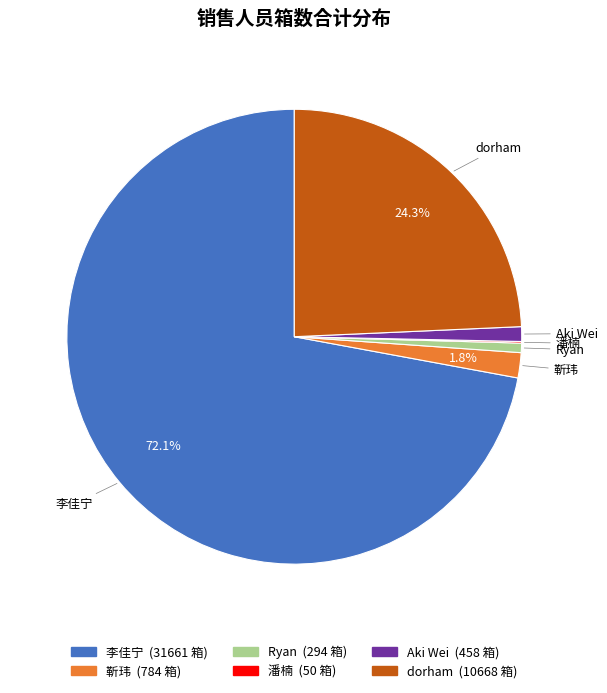

What is the total percentage of 靳玮 and dorham?

26.1%